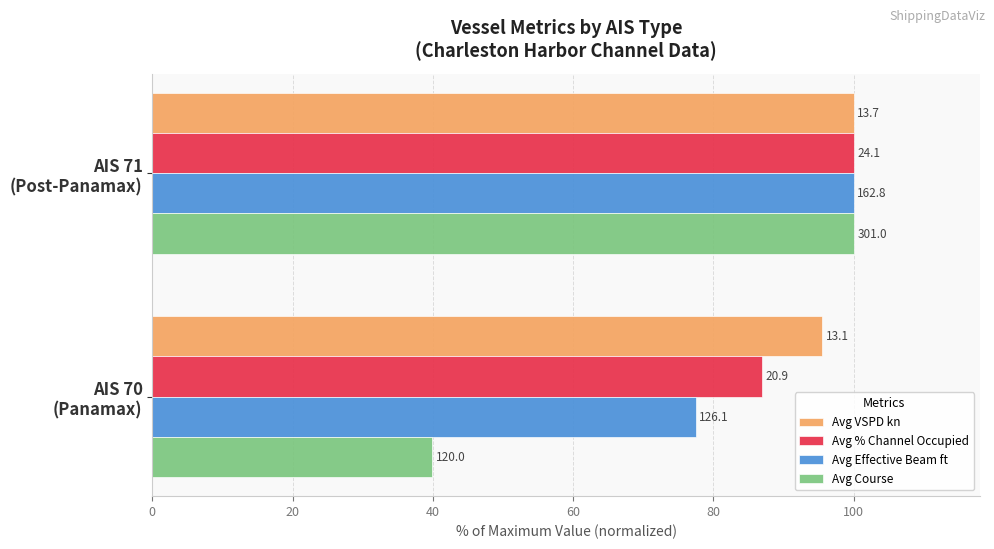

What is the greatest value displayed?

100.0